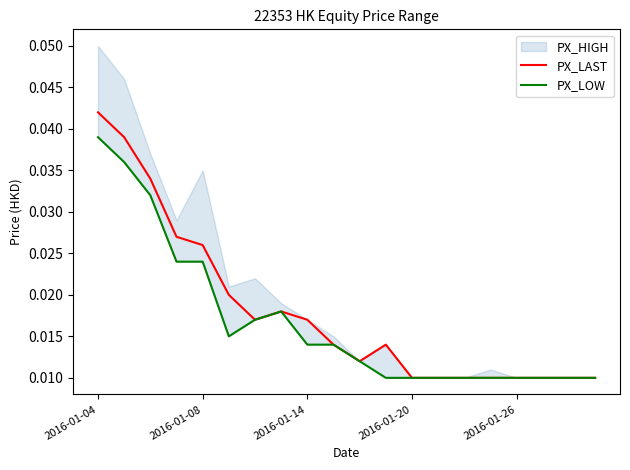

The value of PX_LAST at 2016-01-08 is 0.0. True or false?

False